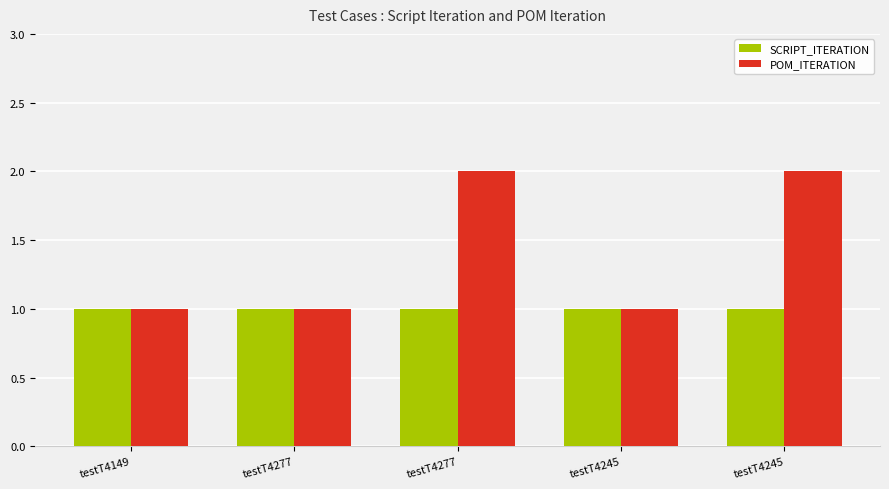

Are the bars horizontal?

No